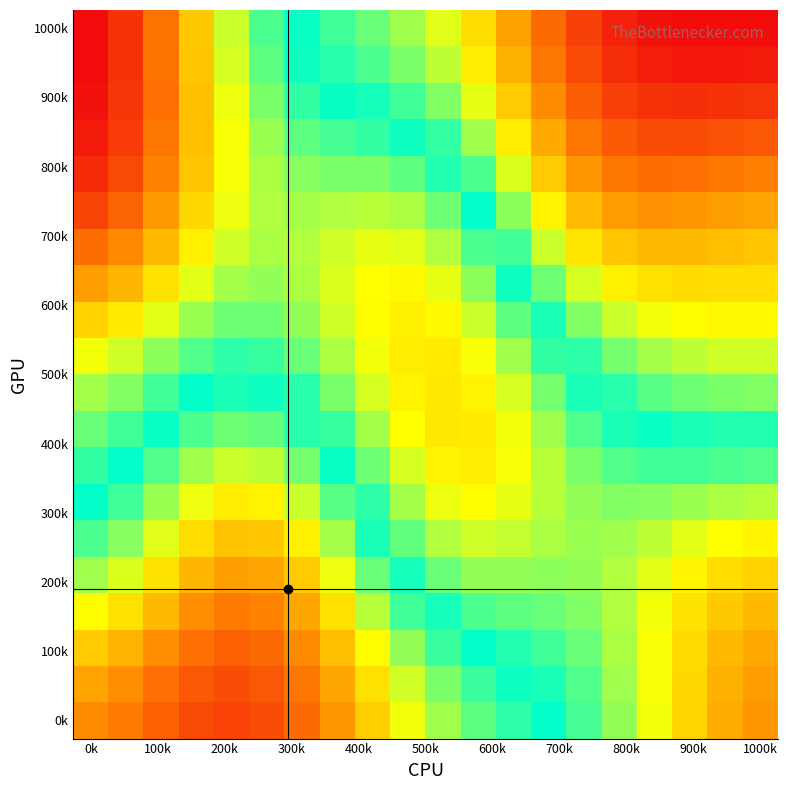

How many distinct data groups are displayed?

20